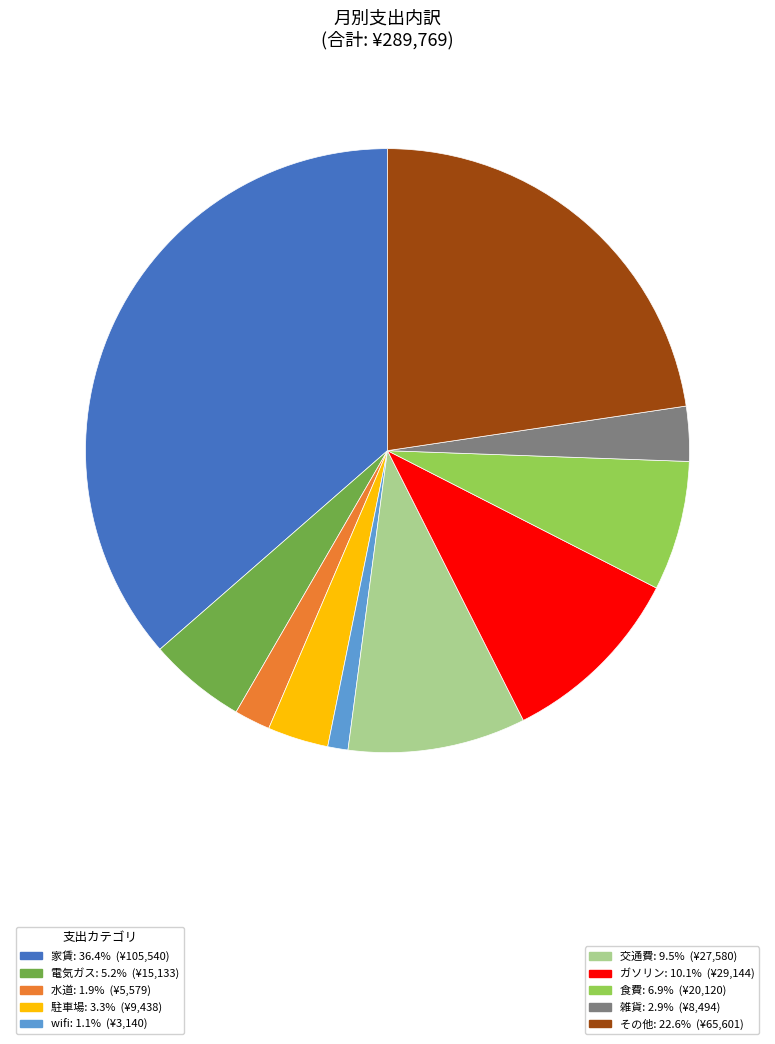

Is there a majority slice in this chart?

No